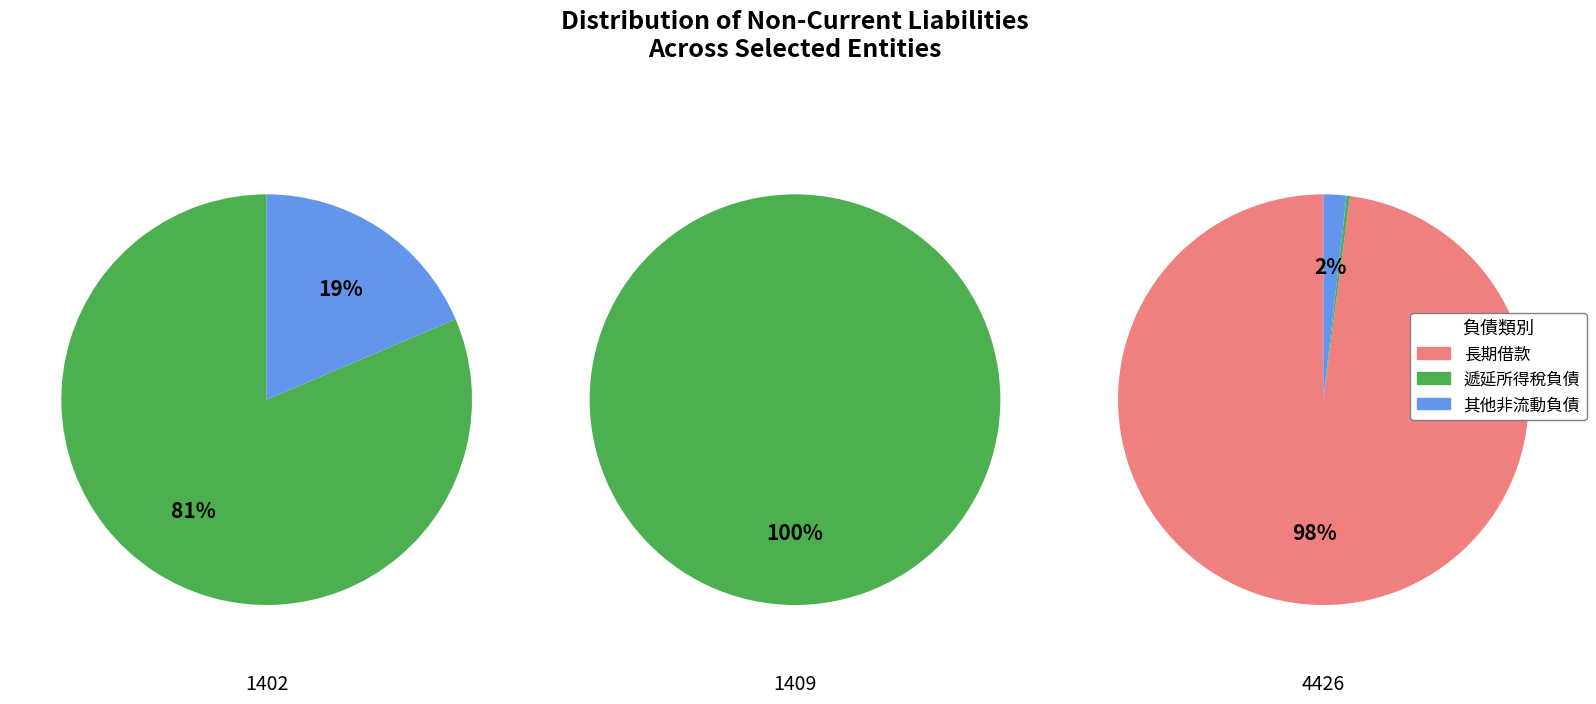

How many segments does this pie chart have?

3